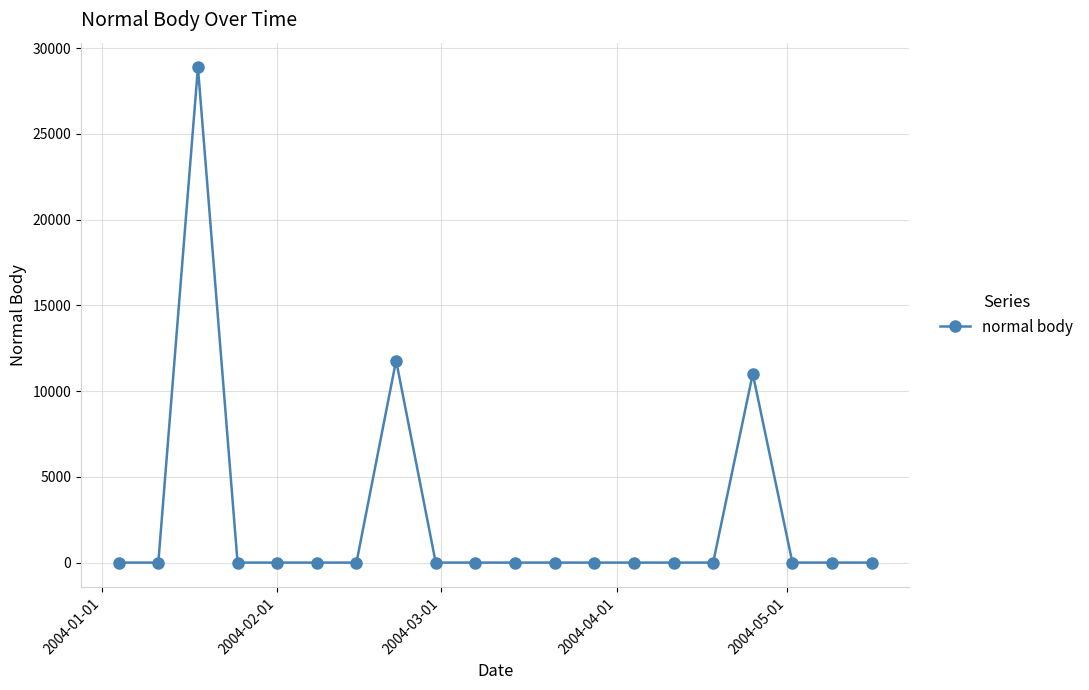

Reading left to right, extract all data points from this chart.

0.0	0.0	28871.8	0.0	0.0	0.0	0.0	11783.0	0.0	0.0	0.0	0.0	0.0	0.0	0.0	0.0	11008.4	0.0	0.0	0.0